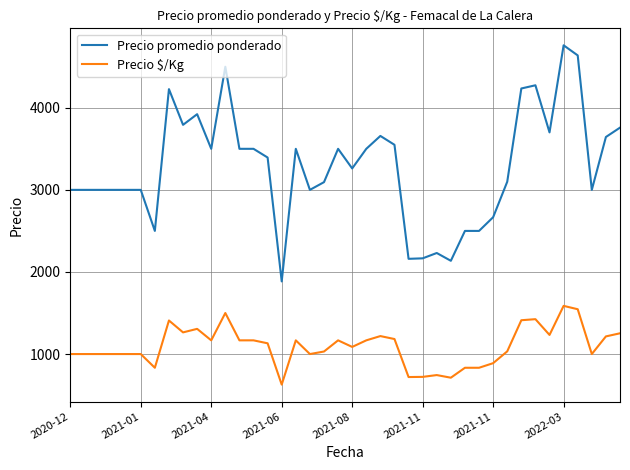

Which series has the largest total across all categories?

Precio promedio ponderado